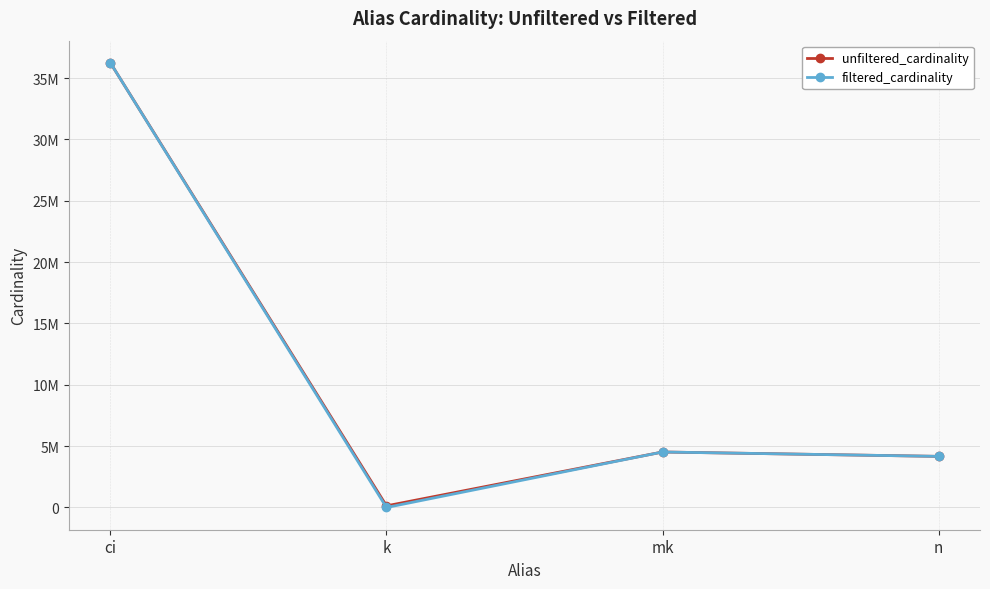

At which category does filtered_cardinality reach its first local peak?

mk